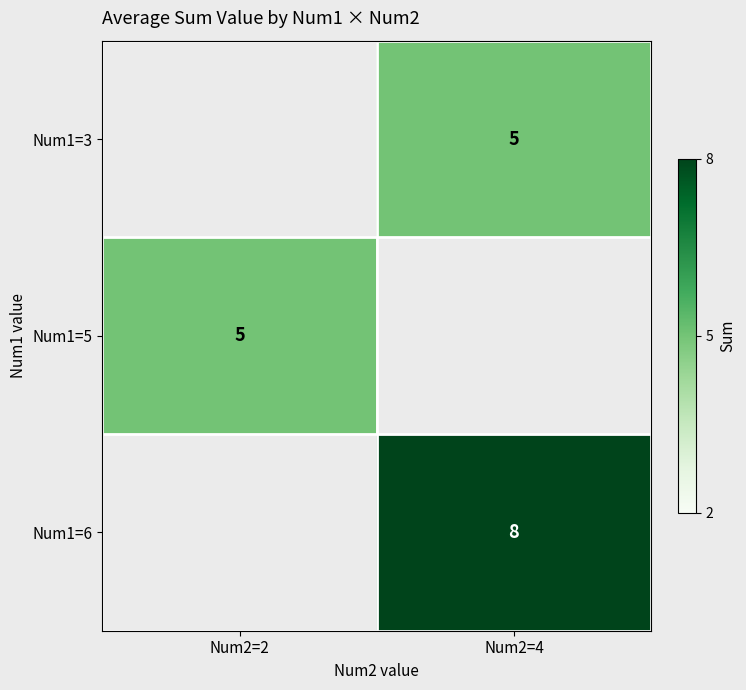

The value of Num1=3 at Num2=4 is 2. True or false?

False